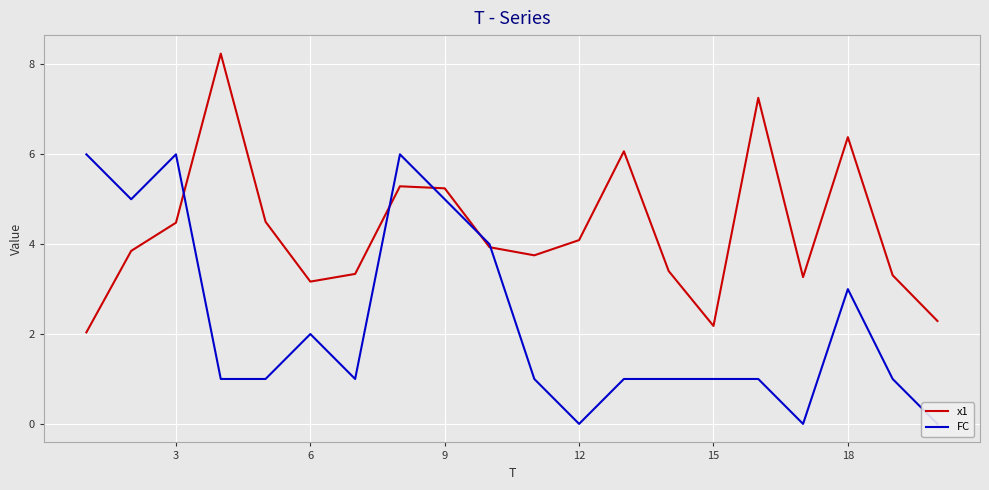

Reading right to left, list all the values displayed in this chart.

x1: 2.3	3.3	6.4	3.3	7.3	2.2	3.4	6.1	4.1	3.8	3.9	5.2	5.3	3.3	3.2	4.5	8.2	4.5	3.9	2.0
FC: 0.0	1.0	3.0	0.0	1.0	1.0	1.0	1.0	0.0	1.0	4.0	5.0	6.0	1.0	2.0	1.0	1.0	6.0	5.0	6.0